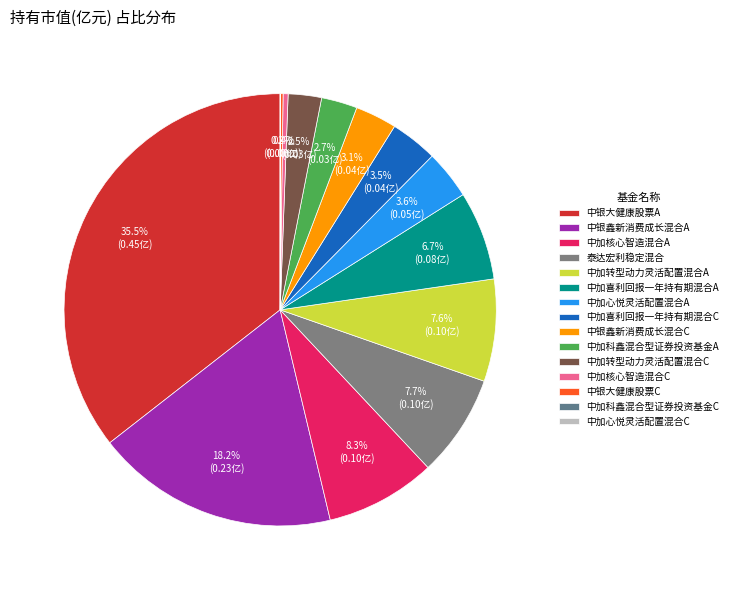

Does any single category account for the majority?

No